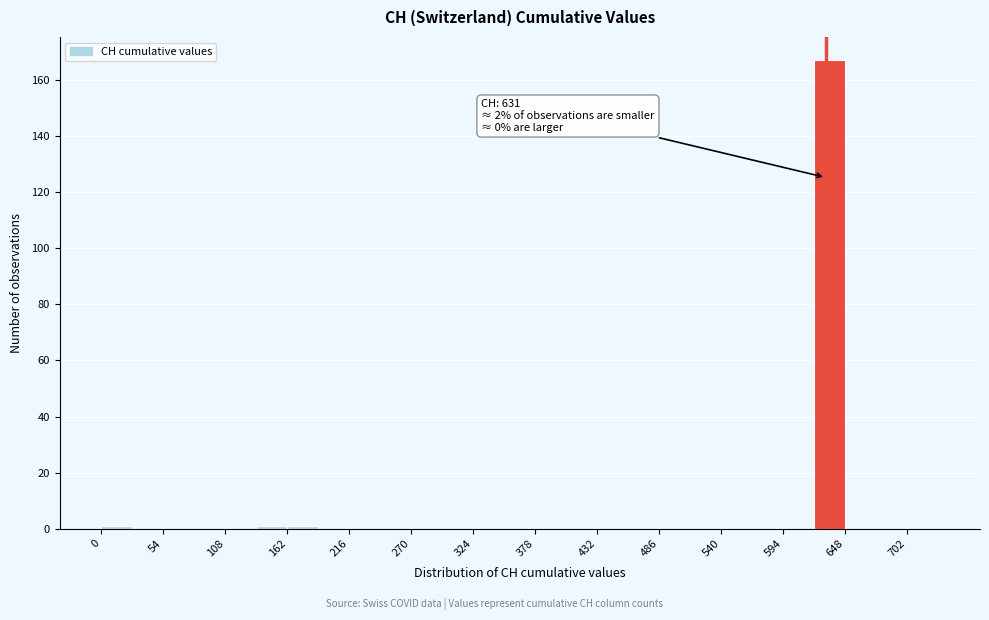

Around what value on the x-axis is the tallest bar? Give the approximate position of its centre, as read against the axis.

630